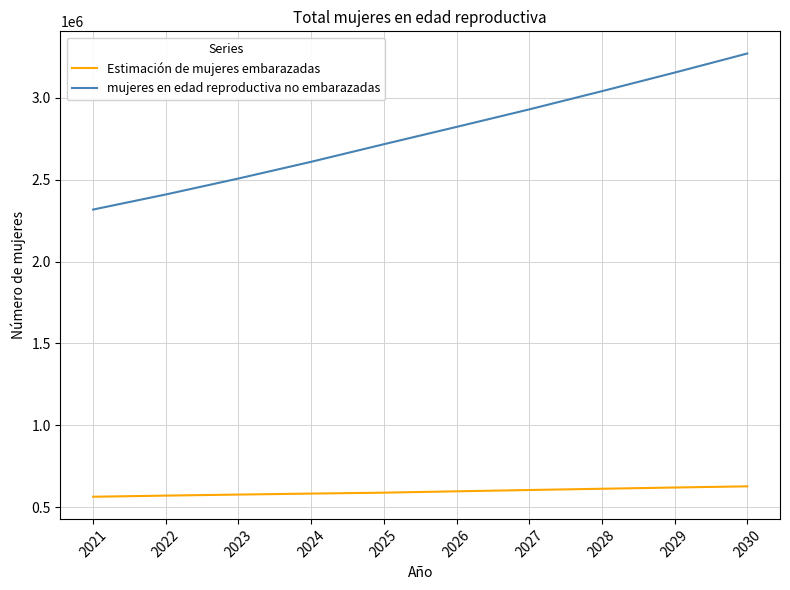

True or false: mujeres en edad reproductiva no embarazadas and Estimación de mujeres embarazadas cross at least once.

False